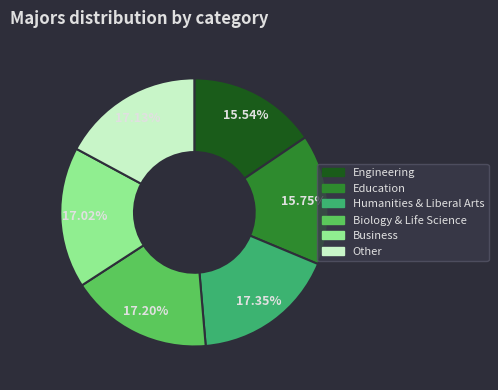

Is there any slice that represents more than half of the pie?

No